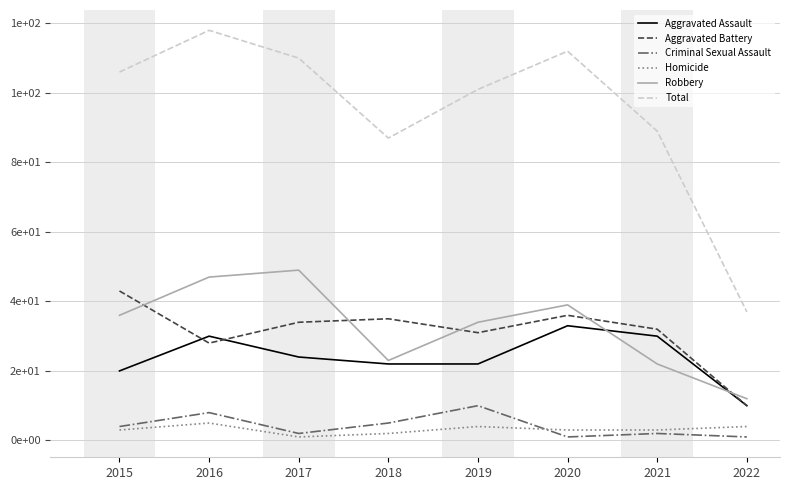

Is this an area chart (filled region under the line)?

No